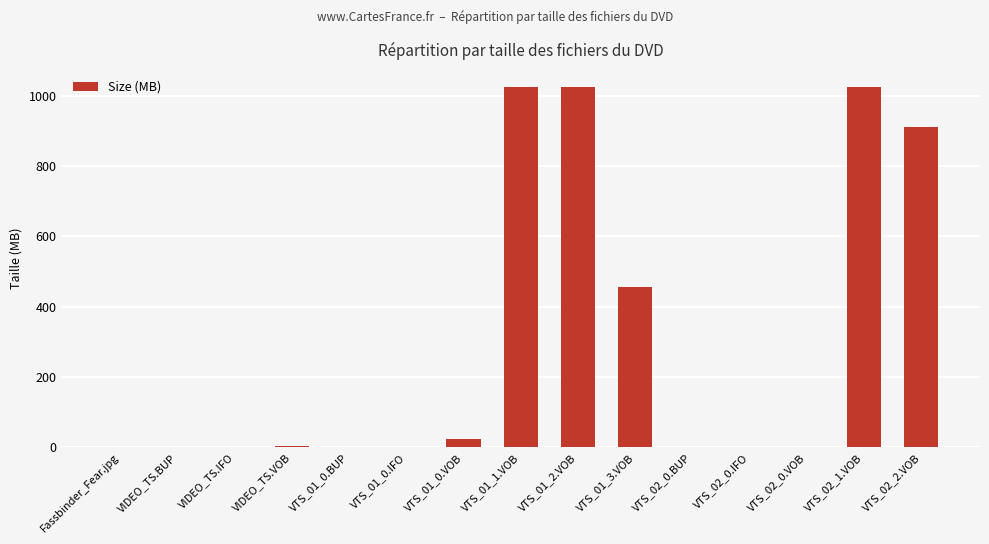

Count the number of categories in the chart.

15